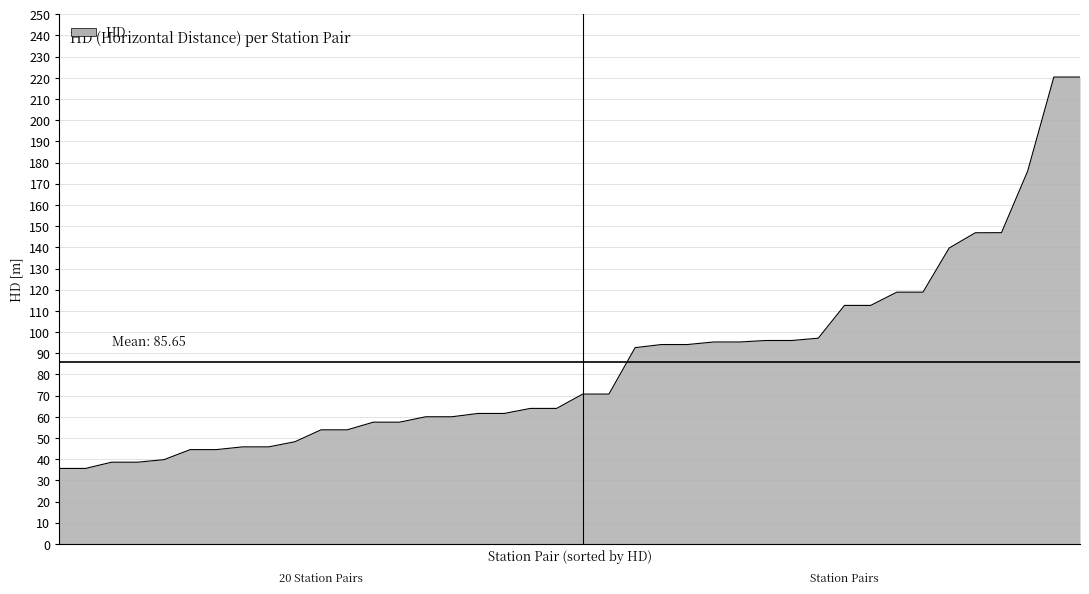

What is the difference between the maximum and minimum values?

184.7